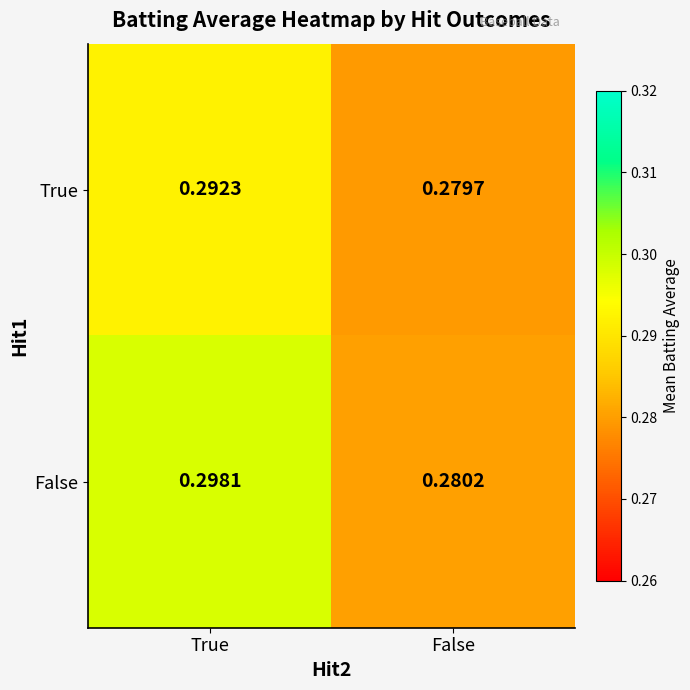

Rank the categories by False value from highest to lowest.

True, False